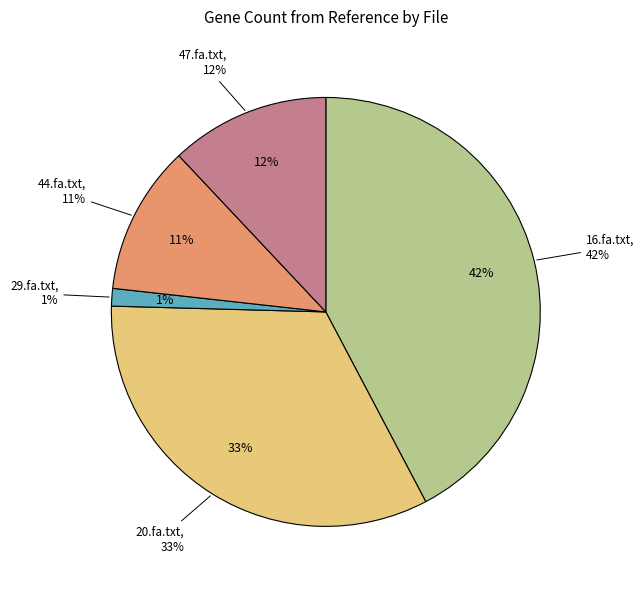

Approximately how many times larger is the value at 44.fa.txt compared to 16.fa.txt?

0.3